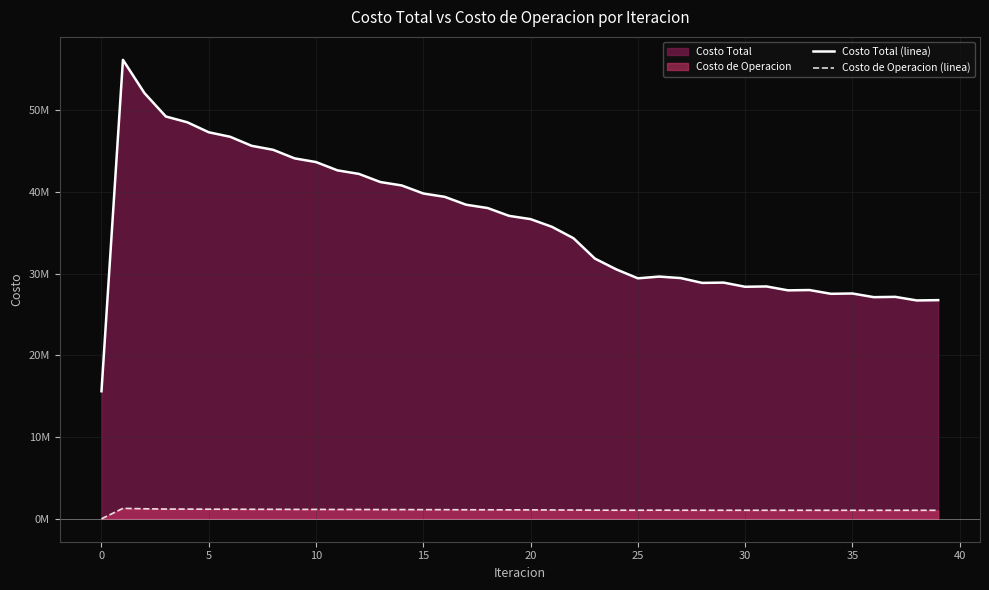

Count the number of categories in the chart.

40